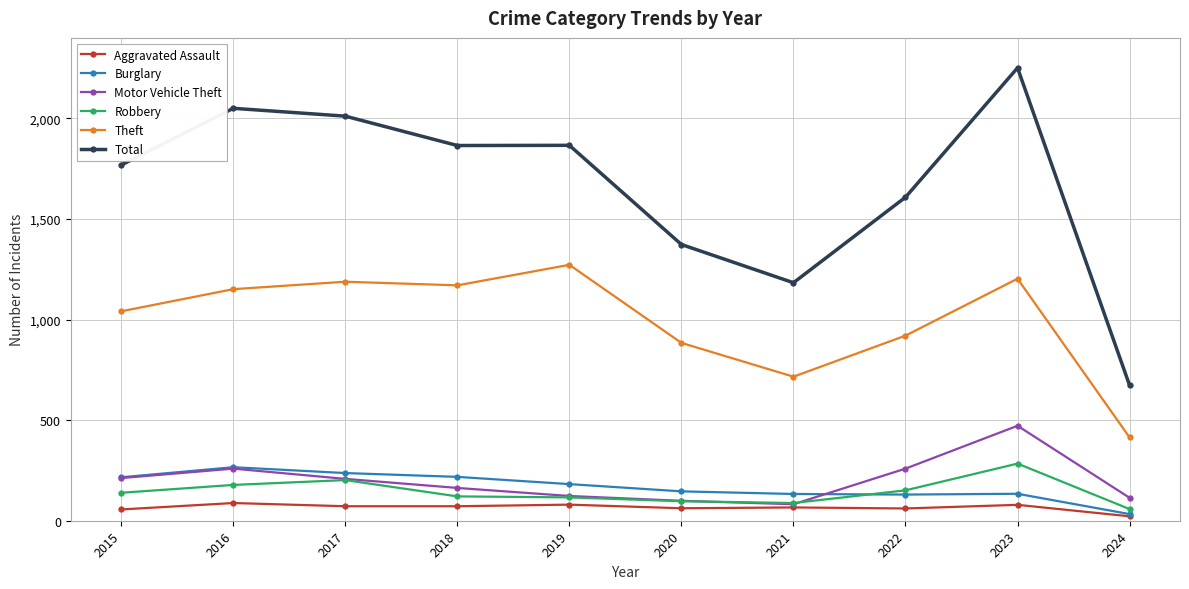

Which series has the widest spread of values?

Total